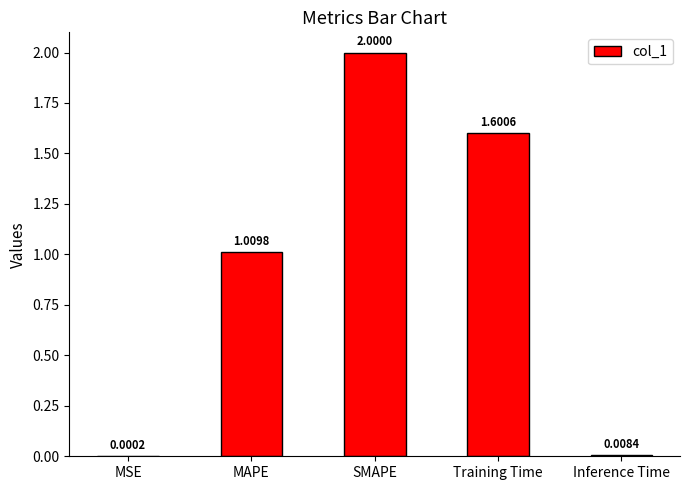

At which label does the data first exceed 1?

MAPE